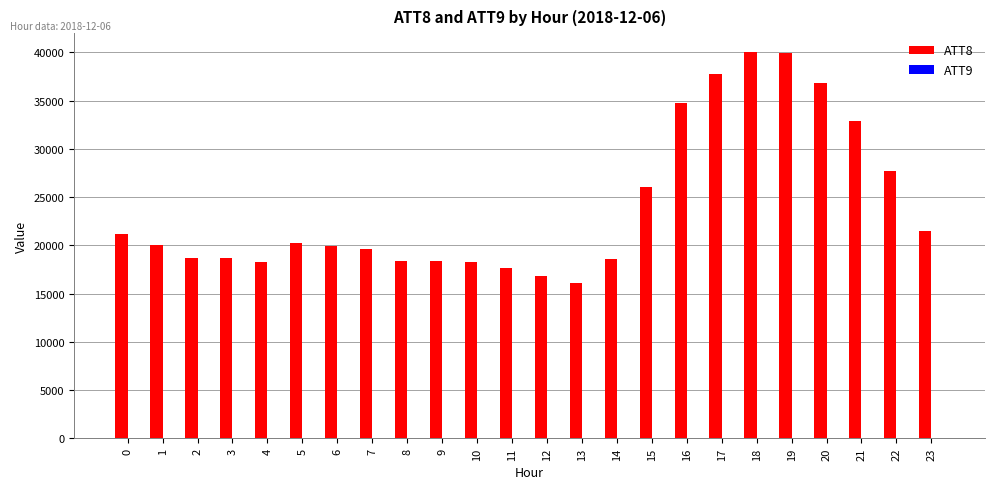

The value of ATT8 at 15 is 26100.0. True or false?

True